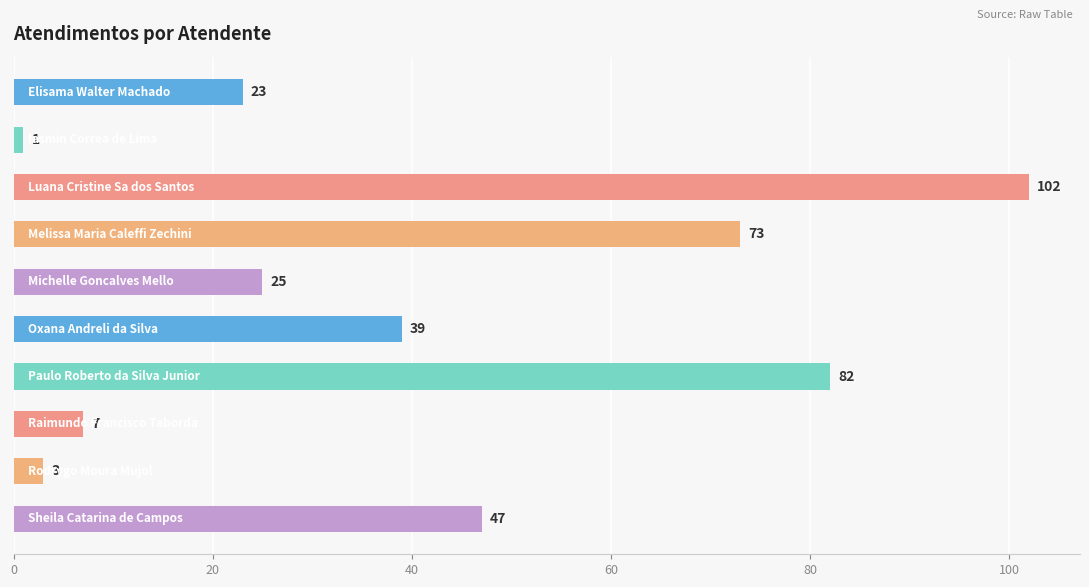

What is the value of the 10th bar from the top?

47